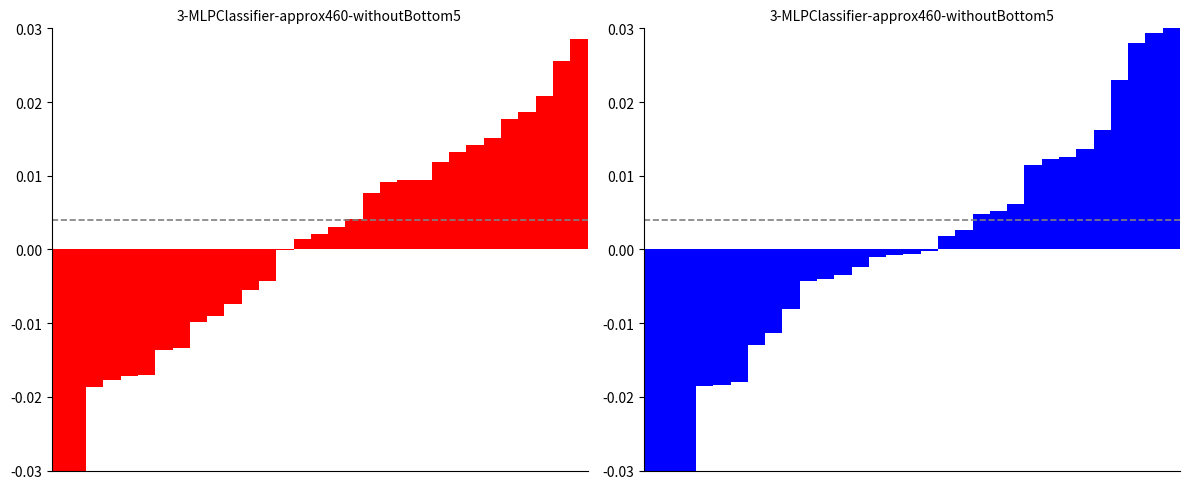

How many values in the averageX series exceed 0?

17